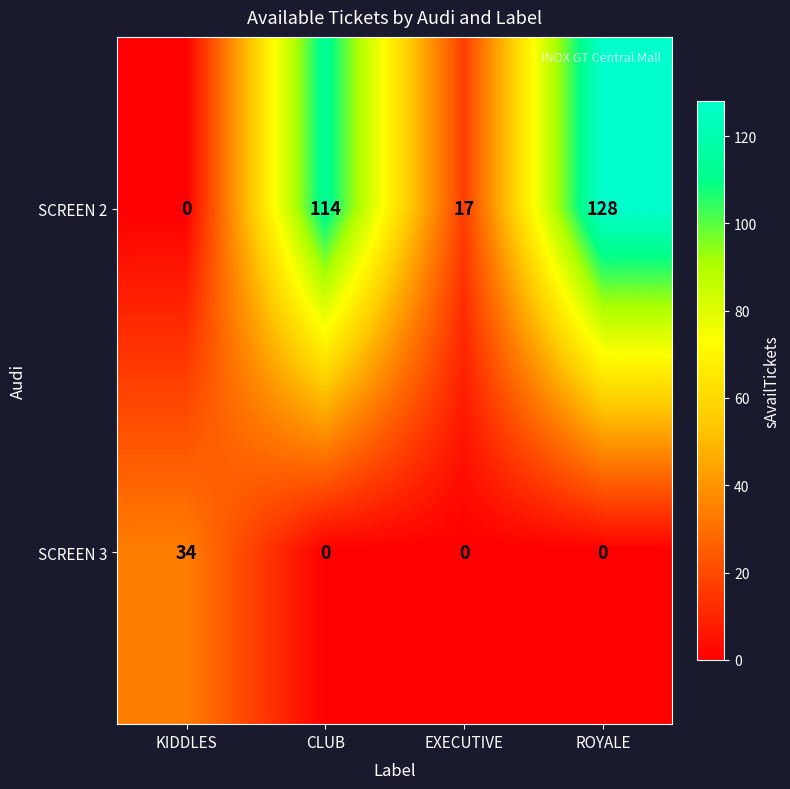

Count the SCREEN 3 values in the range 0 to 34.

4